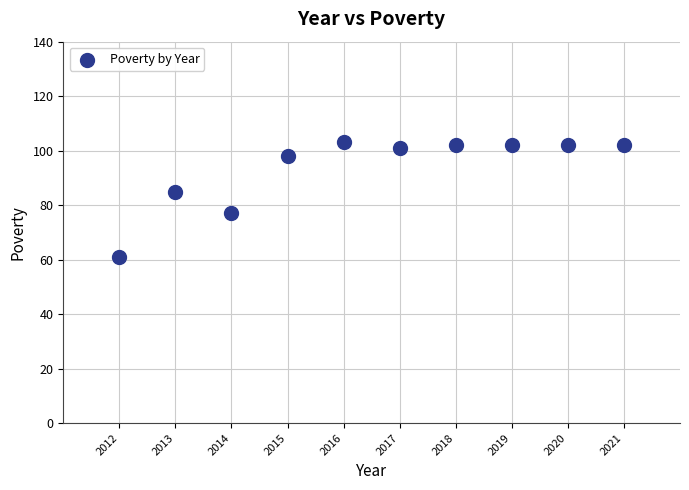

What Y value in the scatter plot is closest to 82?

85